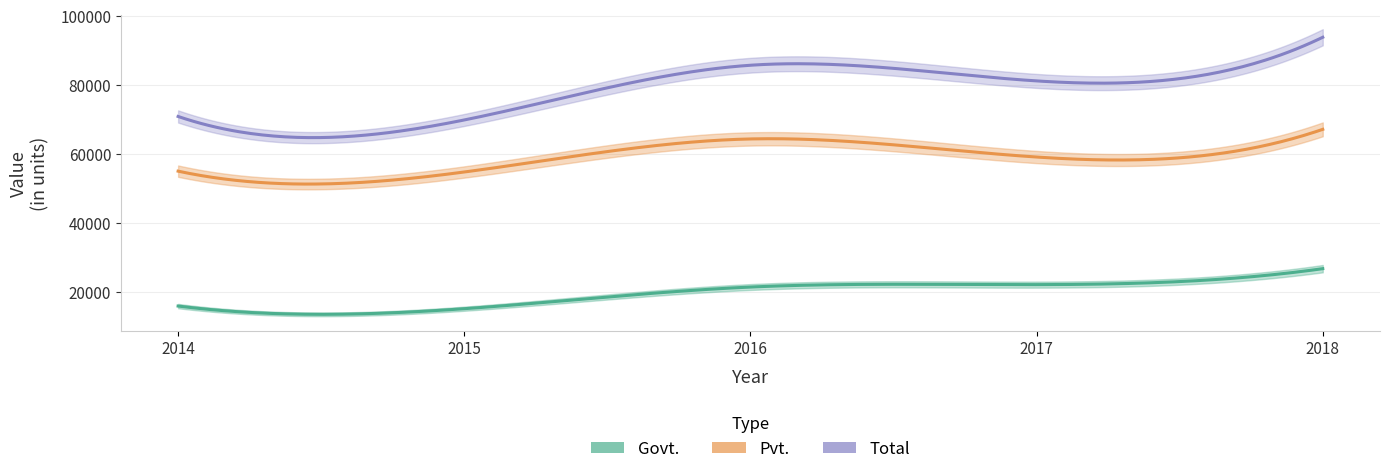

Is the value of Total at 2014 greater than the value of Pvt. at 2016?

Yes